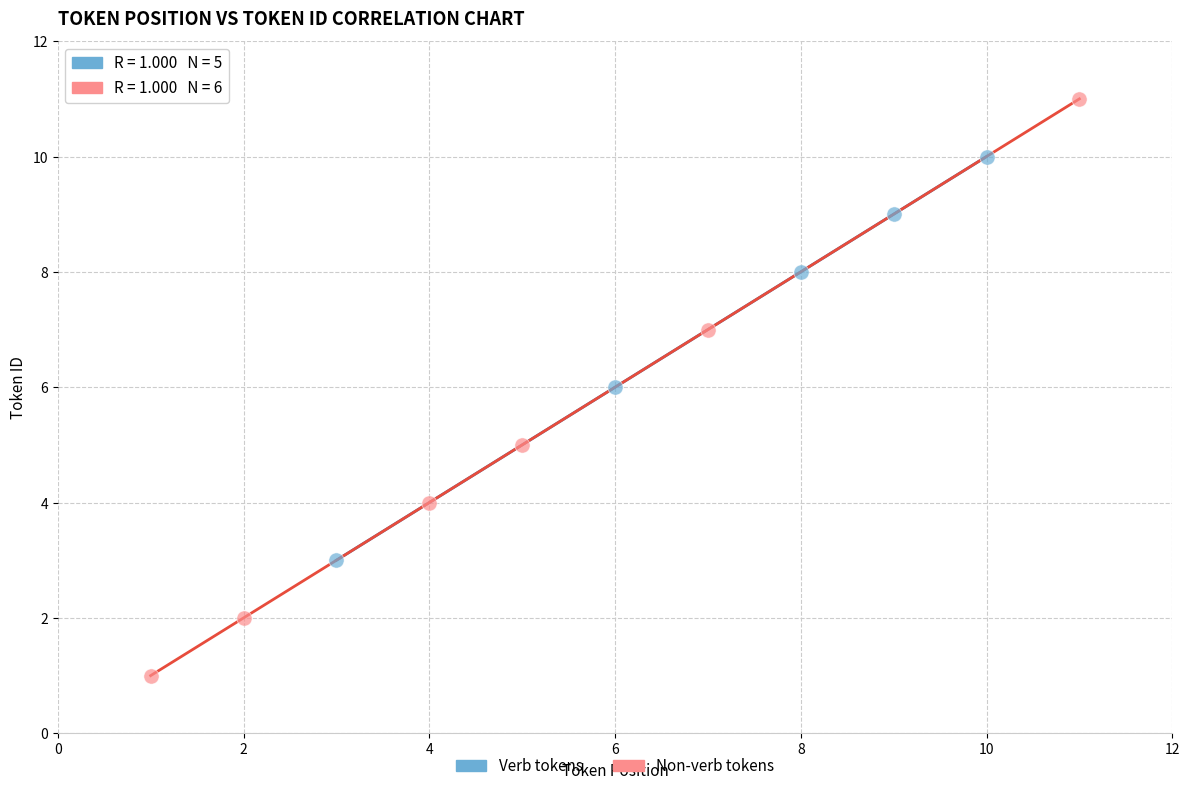

What are all the series names shown in the legend?

Verb tokens, Non-verb tokens